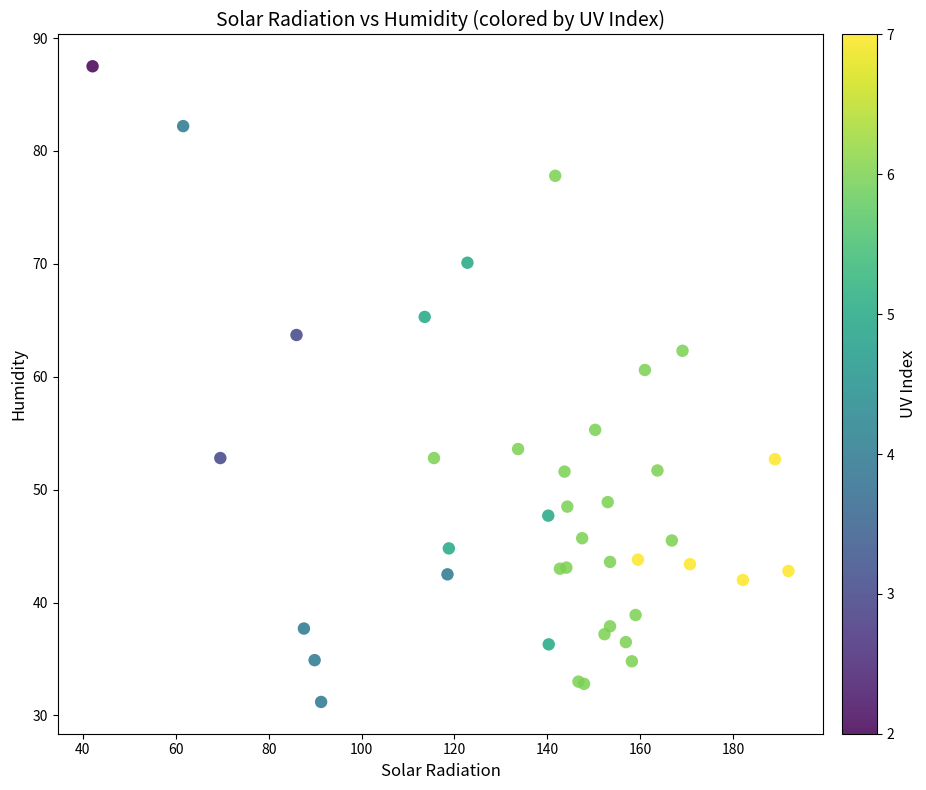

What Y value in the scatter plot is closest to 59?

60.6